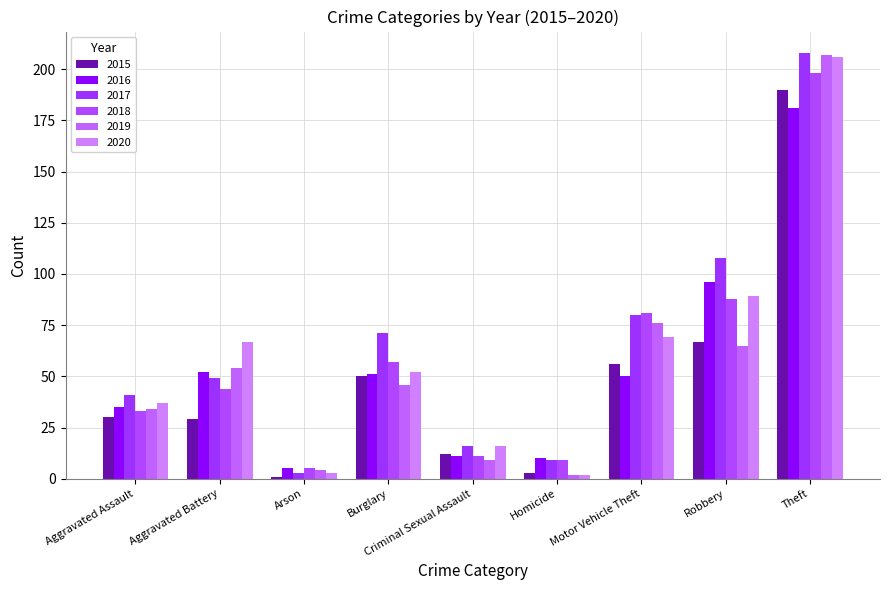

Reading right to left, extract all data points from this chart.

2015: Theft=190	Robbery=67	Motor Vehicle Theft=56	Homicide=3	Criminal Sexual Assault=12	Burglary=50	Arson=1	Aggravated Battery=29	Aggravated Assault=30
2016: Theft=181	Robbery=96	Motor Vehicle Theft=50	Homicide=10	Criminal Sexual Assault=11	Burglary=51	Arson=5	Aggravated Battery=52	Aggravated Assault=35
2017: Theft=208	Robbery=108	Motor Vehicle Theft=80	Homicide=9	Criminal Sexual Assault=16	Burglary=71	Arson=3	Aggravated Battery=49	Aggravated Assault=41
2018: Theft=198	Robbery=88	Motor Vehicle Theft=81	Homicide=9	Criminal Sexual Assault=11	Burglary=57	Arson=5	Aggravated Battery=44	Aggravated Assault=33
2019: Theft=207	Robbery=65	Motor Vehicle Theft=76	Homicide=2	Criminal Sexual Assault=9	Burglary=46	Arson=4	Aggravated Battery=54	Aggravated Assault=34
2020: Theft=206	Robbery=89	Motor Vehicle Theft=69	Homicide=2	Criminal Sexual Assault=16	Burglary=52	Arson=3	Aggravated Battery=67	Aggravated Assault=37